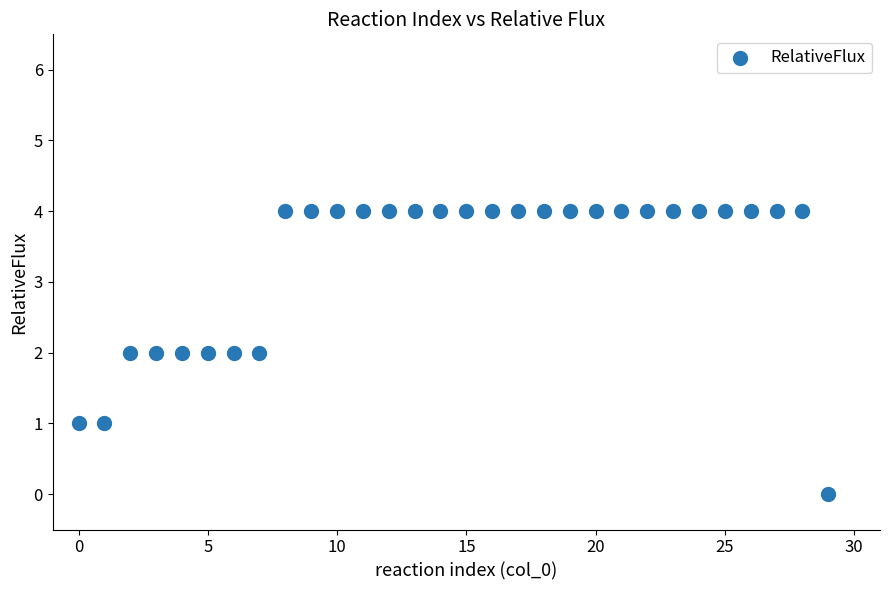

What is the range of Y values (max minus min)?

4